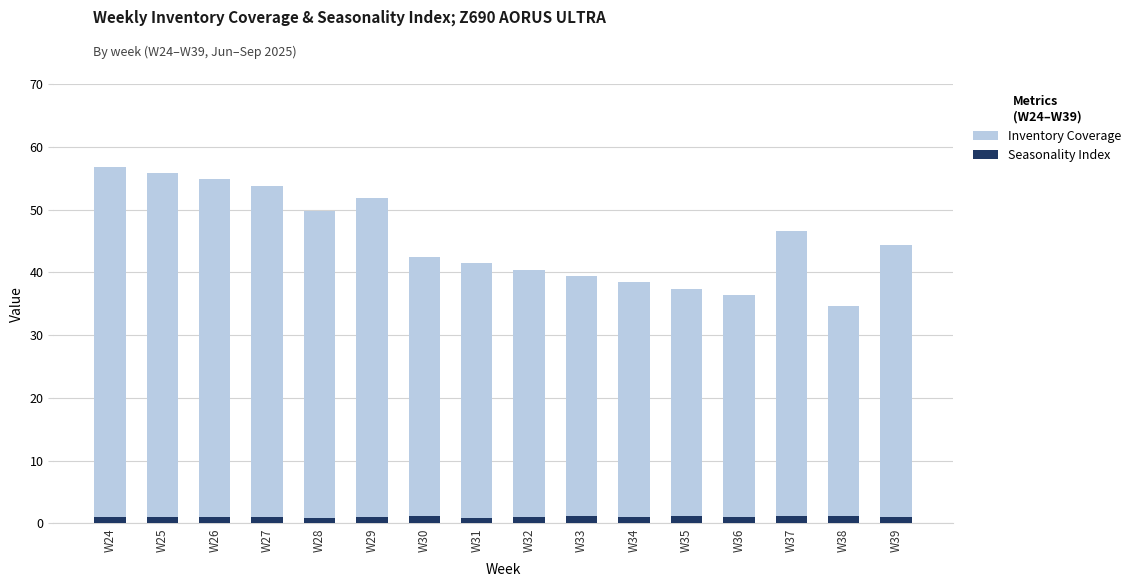

What is the smallest value displayed?

0.9